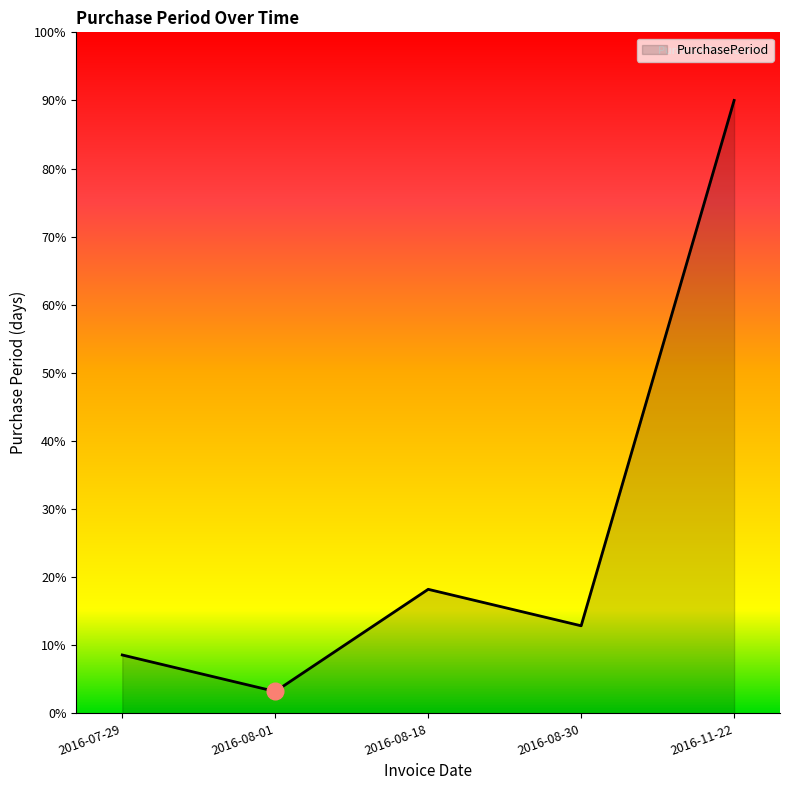

The chart shows a value of 90.0 at 2016-11-22. True or false?

True